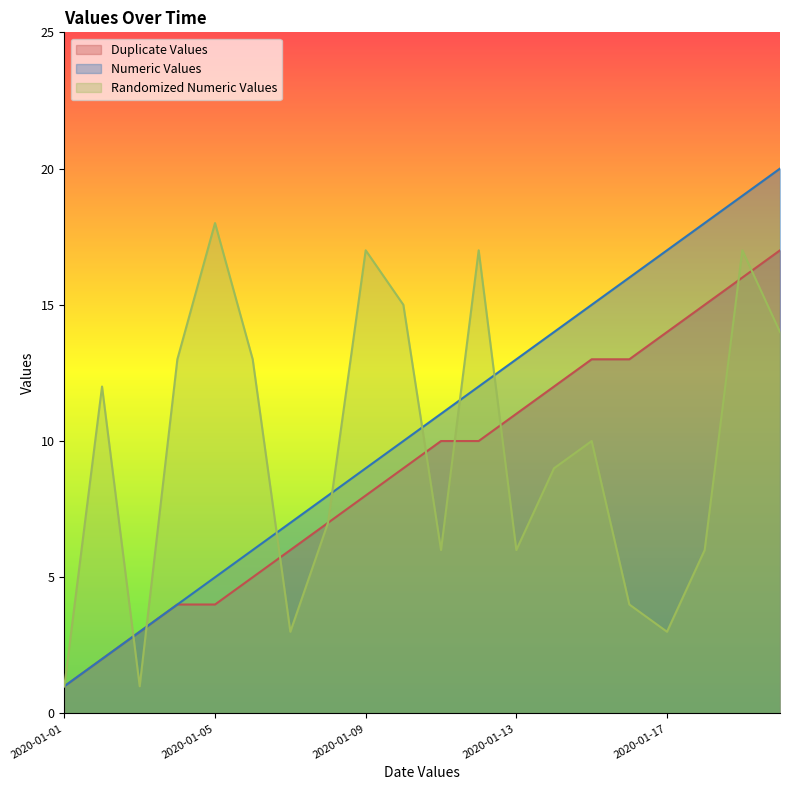

Where is the first local maximum for Randomized Numeric Values?

2020-01-02